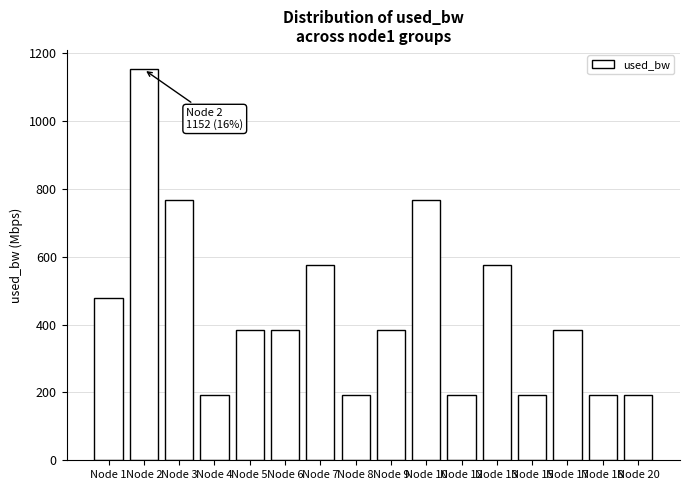

The chart shows a value of 383.9 at Node 6. True or false?

True